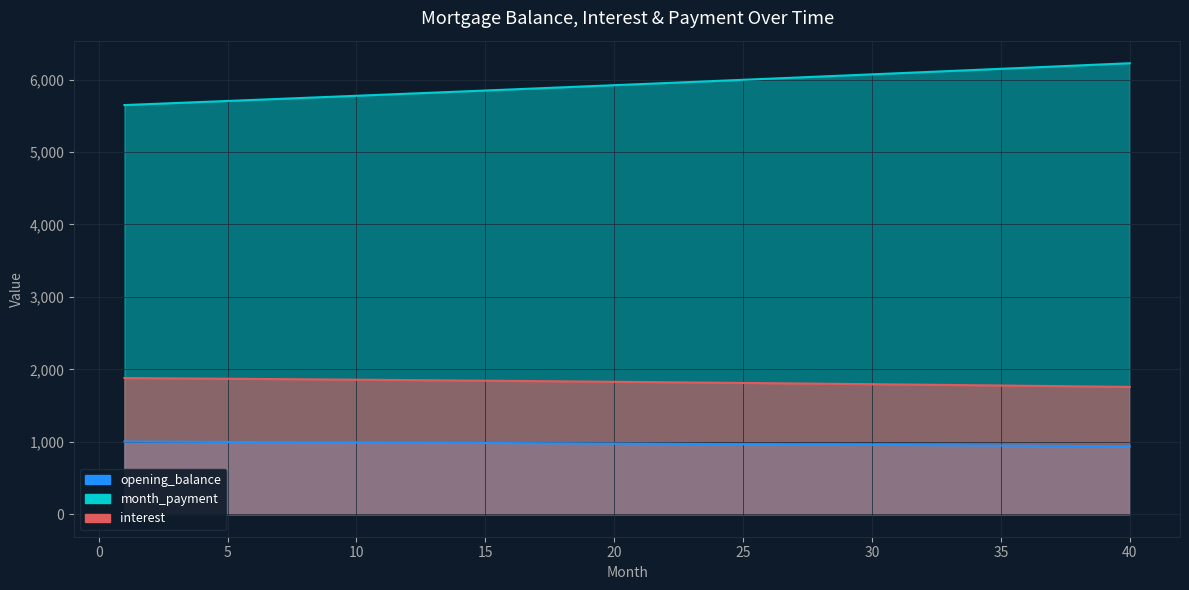

What is the smallest value displayed?

937.1